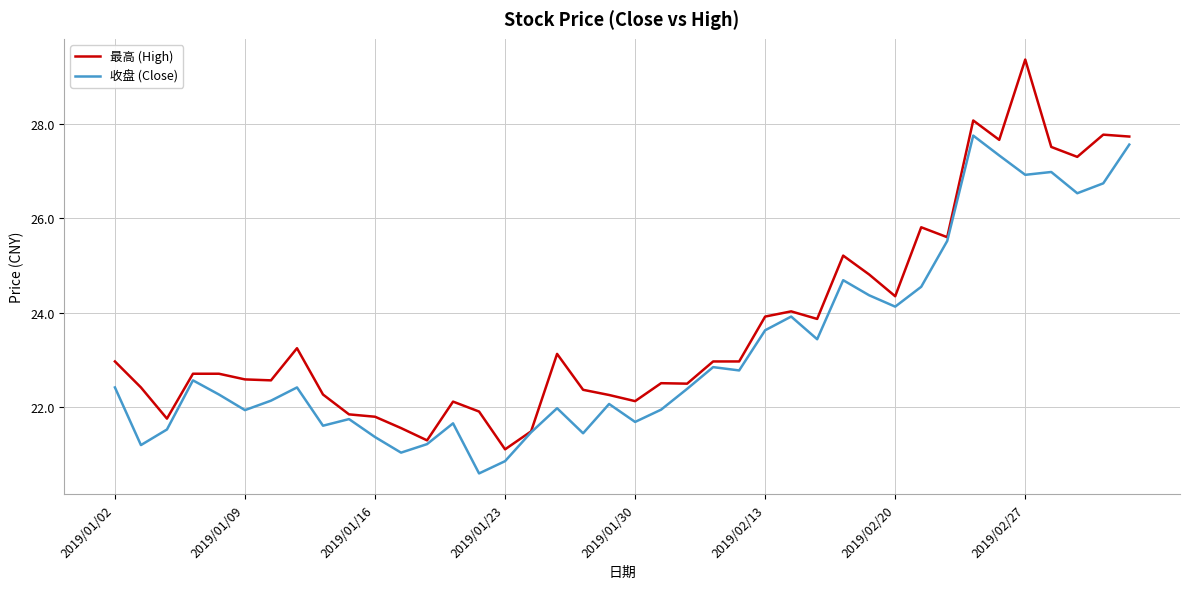

Which series has the largest total across all categories?

最高 (High)